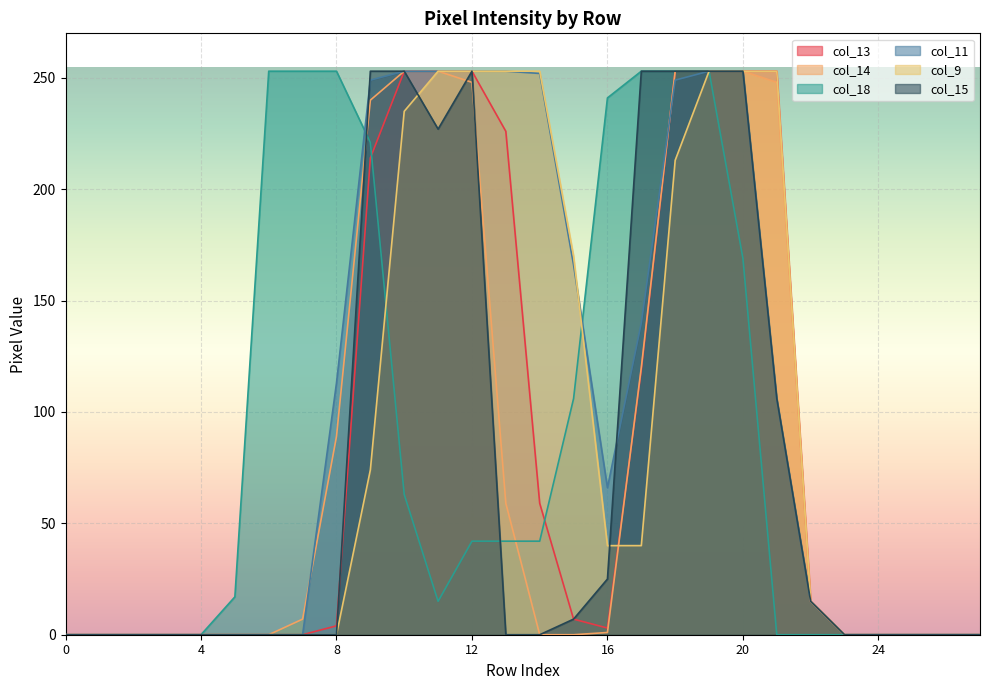

How many values in col_18 are above zero?

16